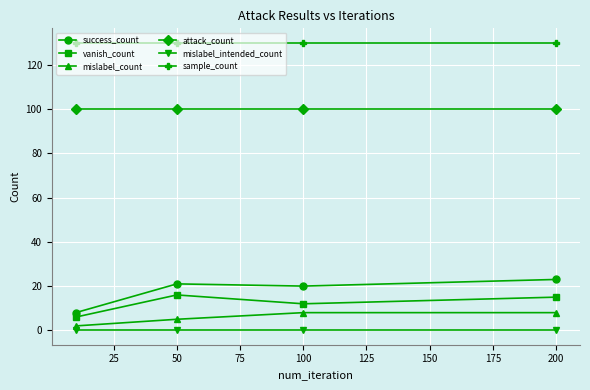

True or false: attack_count and vanish_count cross at least once.

False